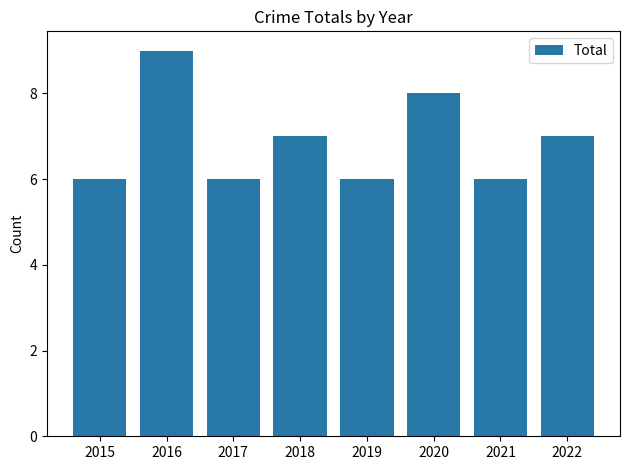

What is the value of the 8th bar from the left?

7